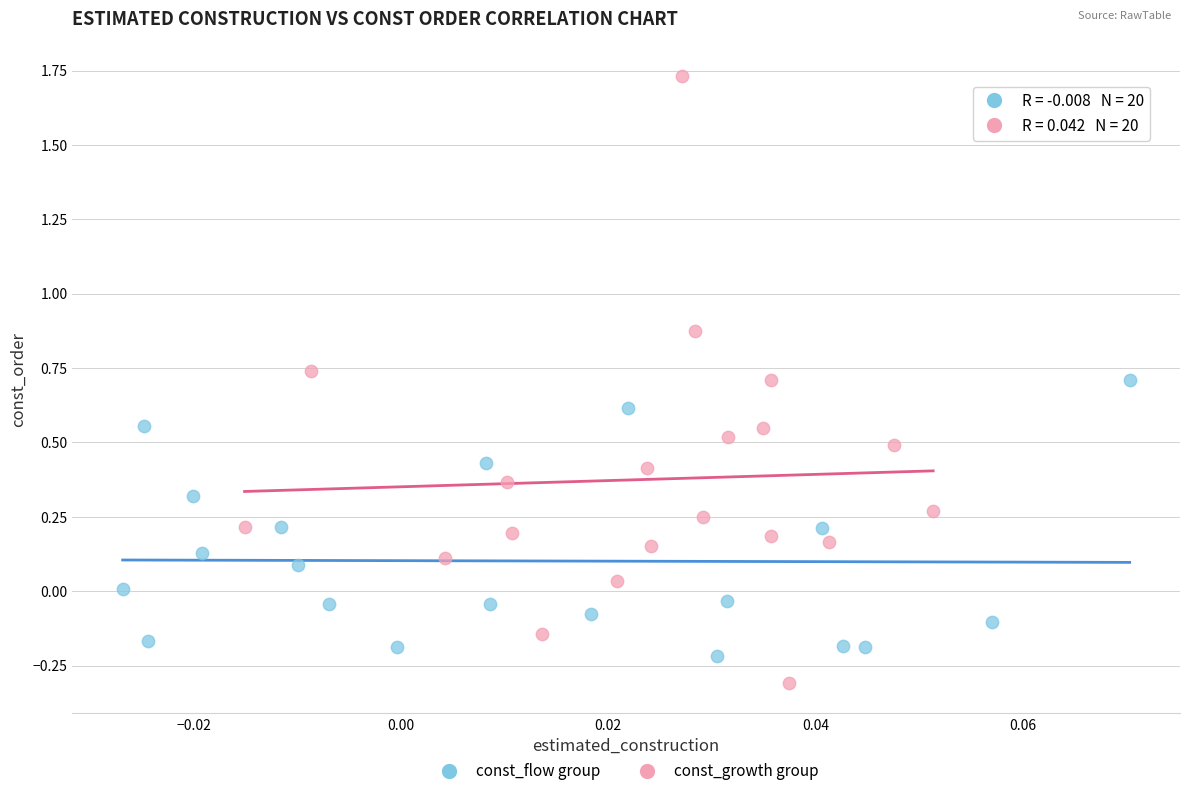

What are all the series names shown in the legend?

const_flow group, const_growth group